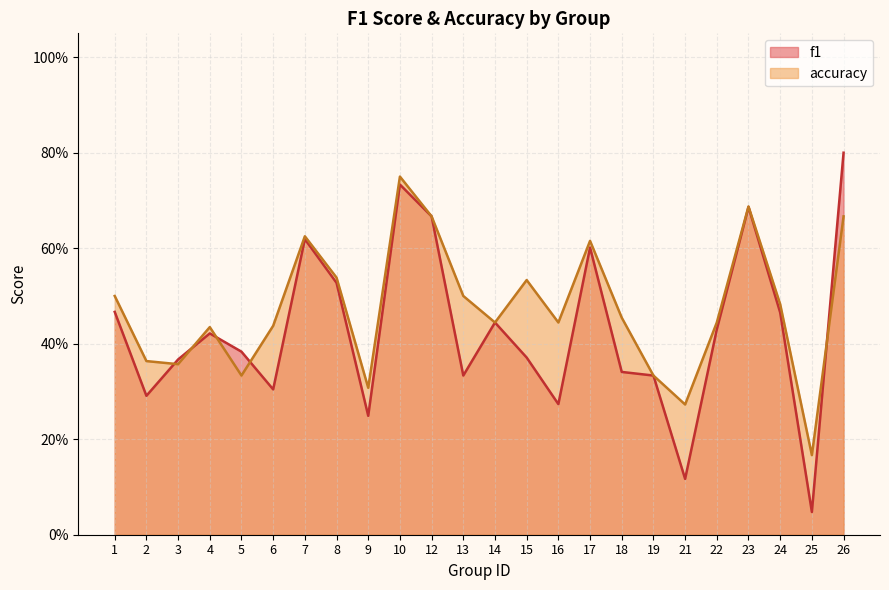

Rank the series by their maximum value, from lowest to highest.

accuracy, f1